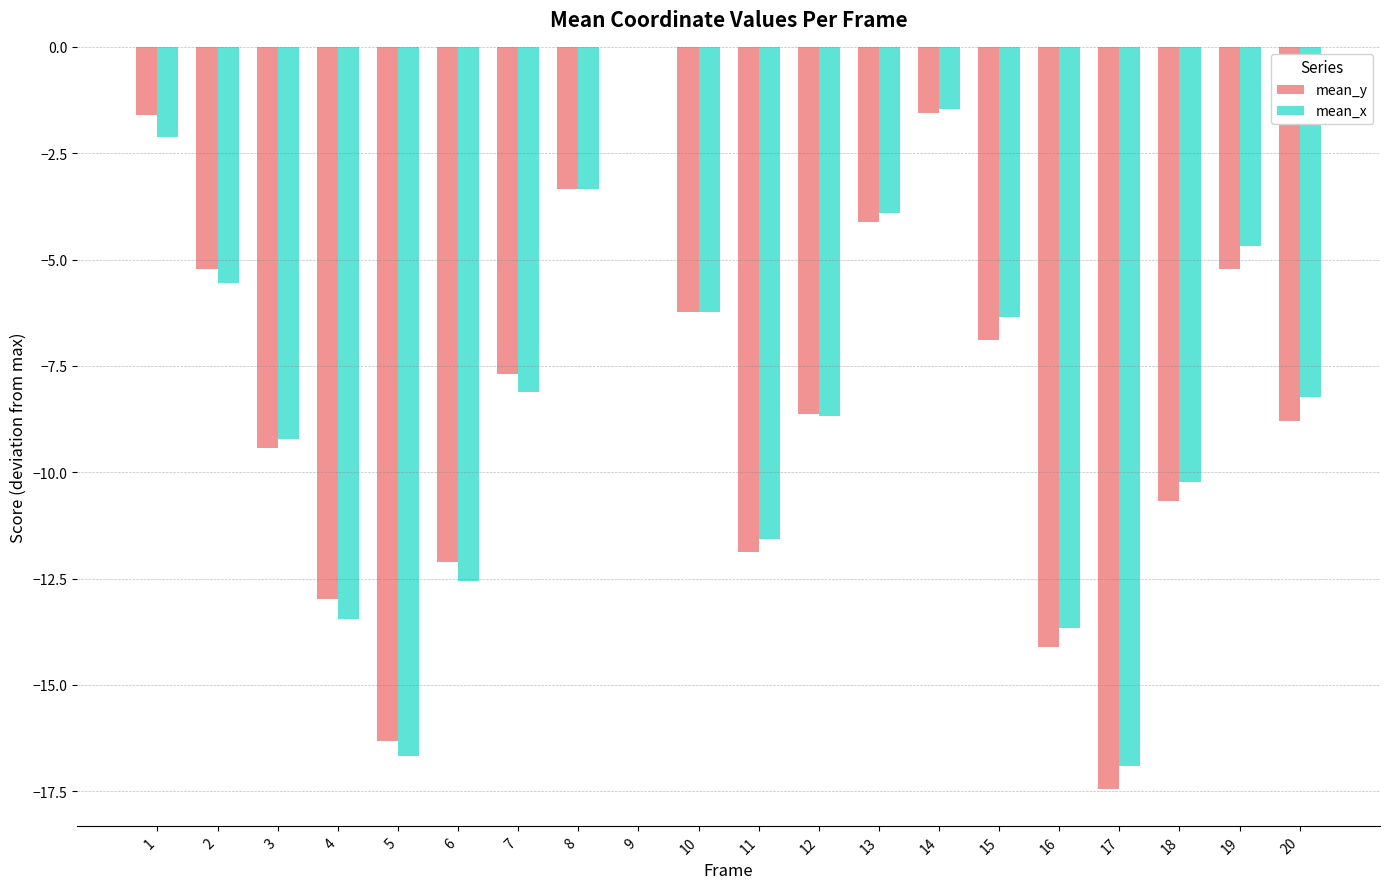

At which category is the sum across all series the highest?

9